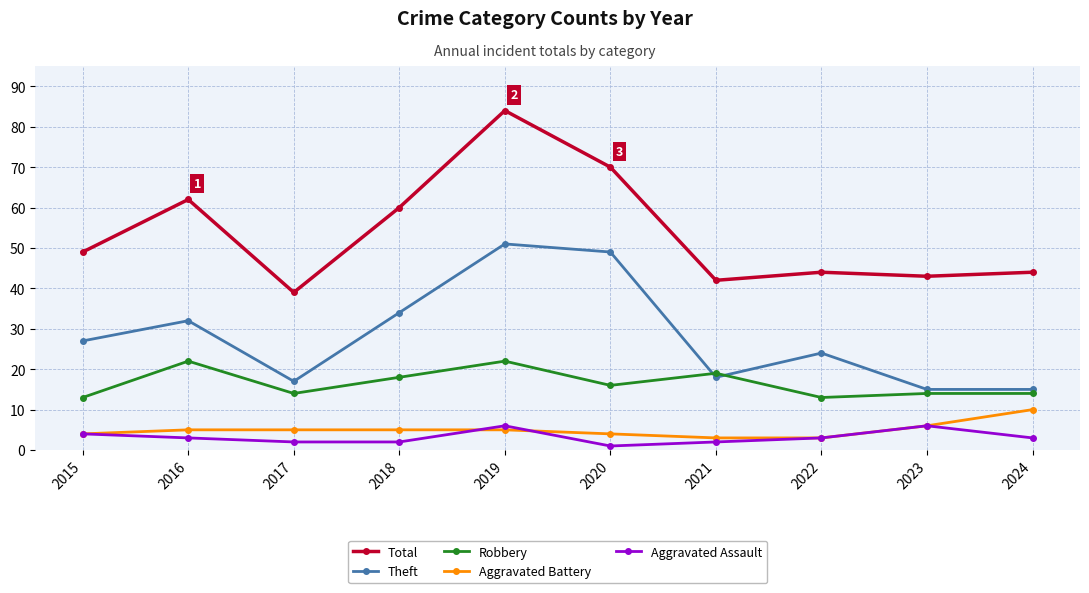

True or false: Robbery has more than 1 points higher than both neighbors.

True